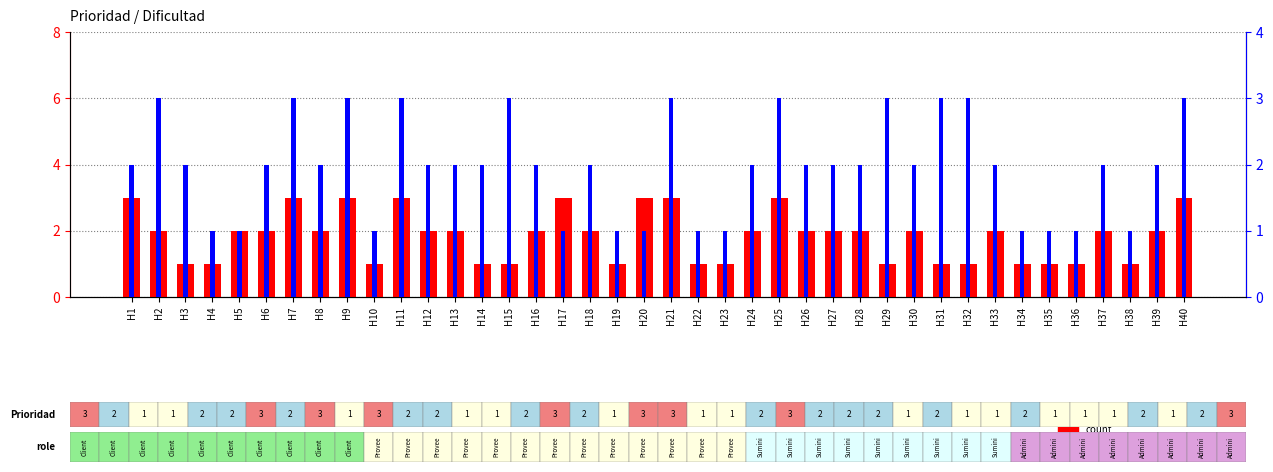

Which category has the lowest value in the count series?

H3